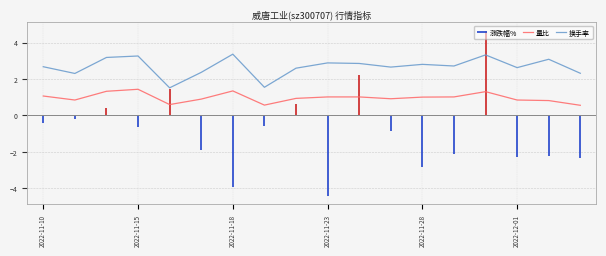

True or false: 换手率 and 量比 intersect in this chart.

False